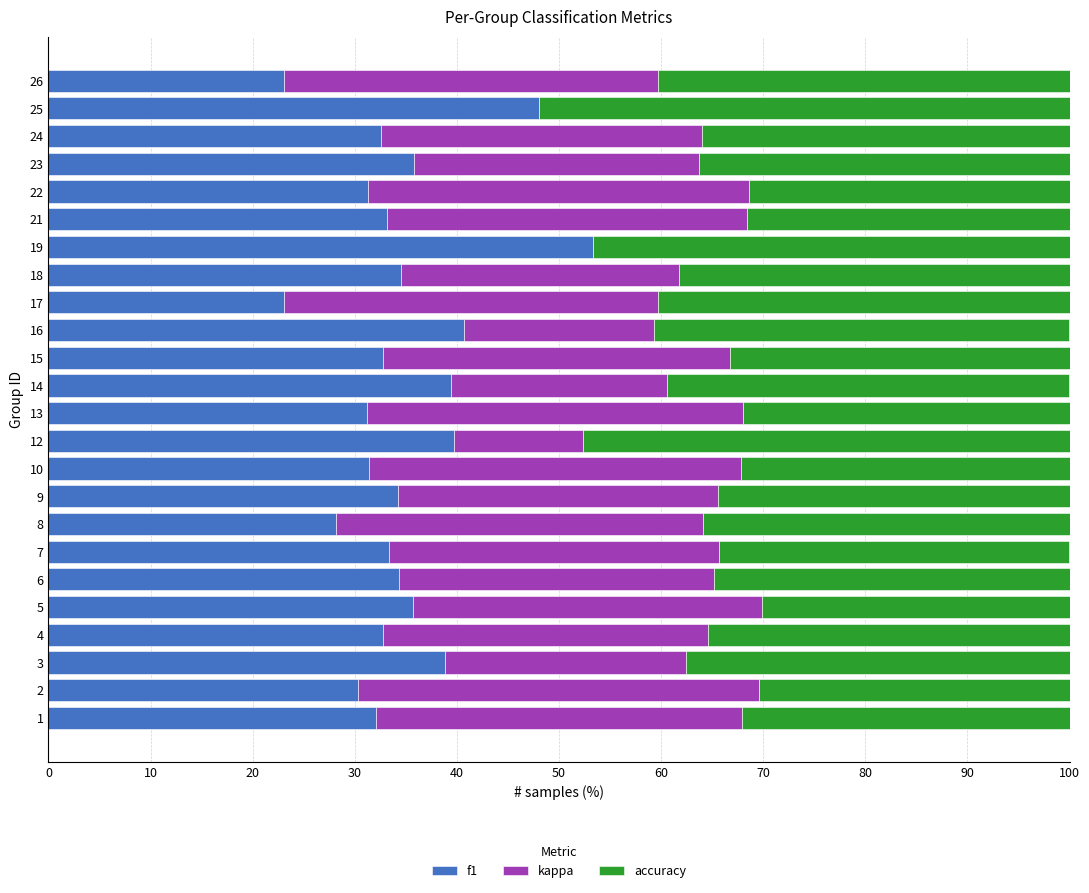

What is the total value across all series at 24?

100.0